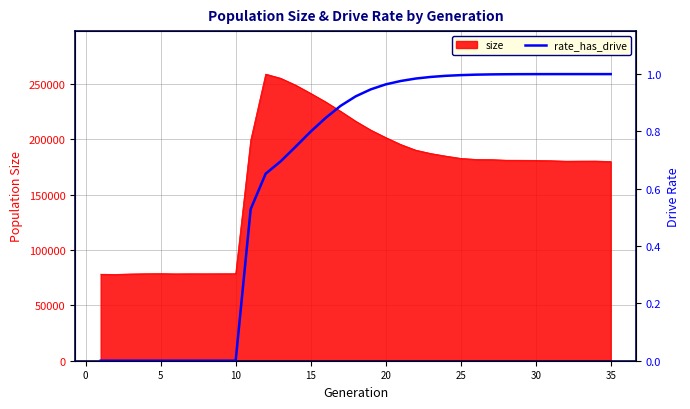

What is the highest value of the size series?

259053